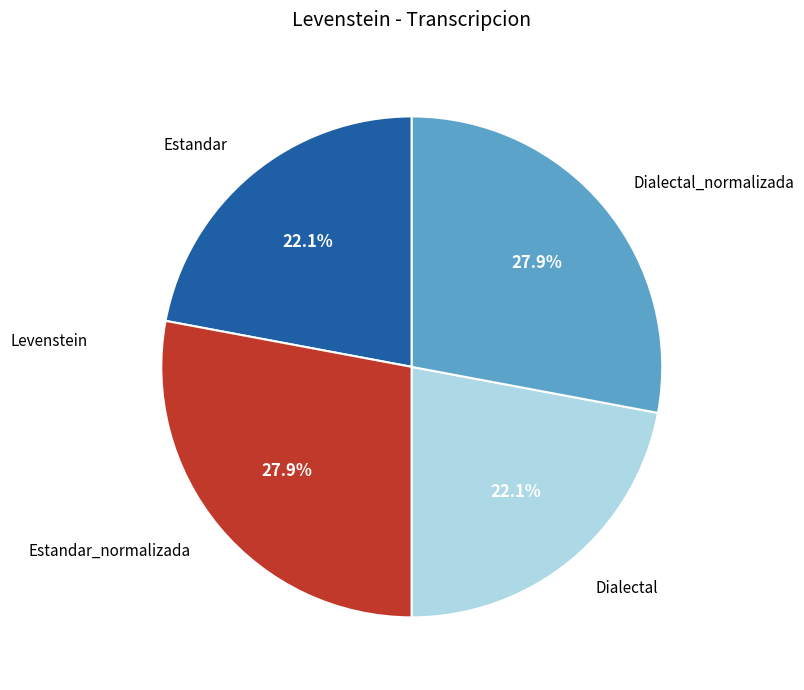

To the nearest percent, what portion does Estandar_normalizada represent?

28%